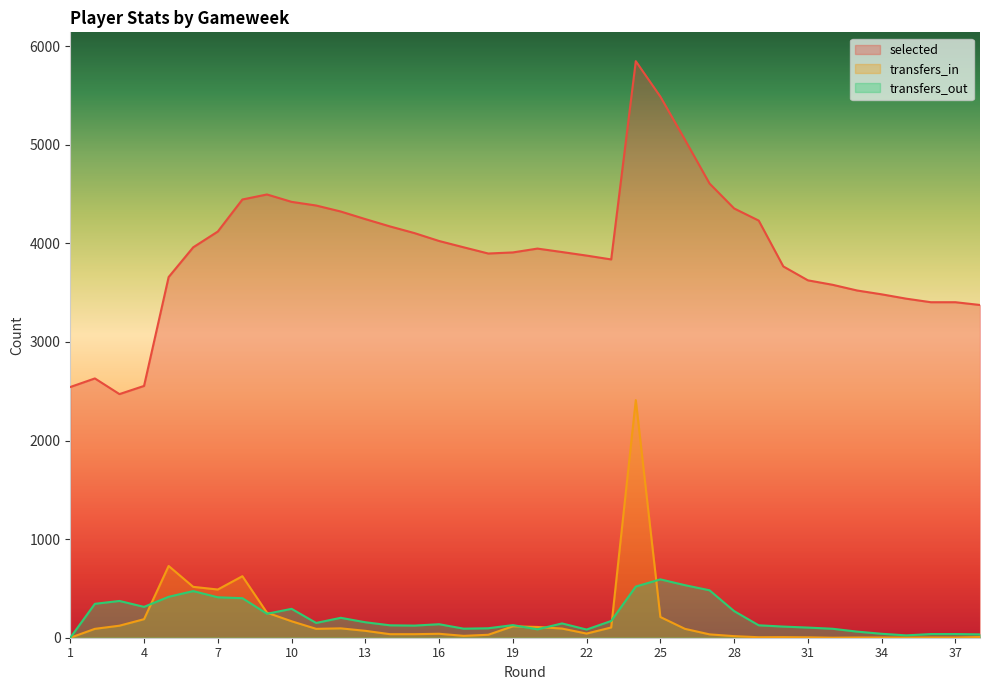

Which series has the largest range (max minus min)?

selected